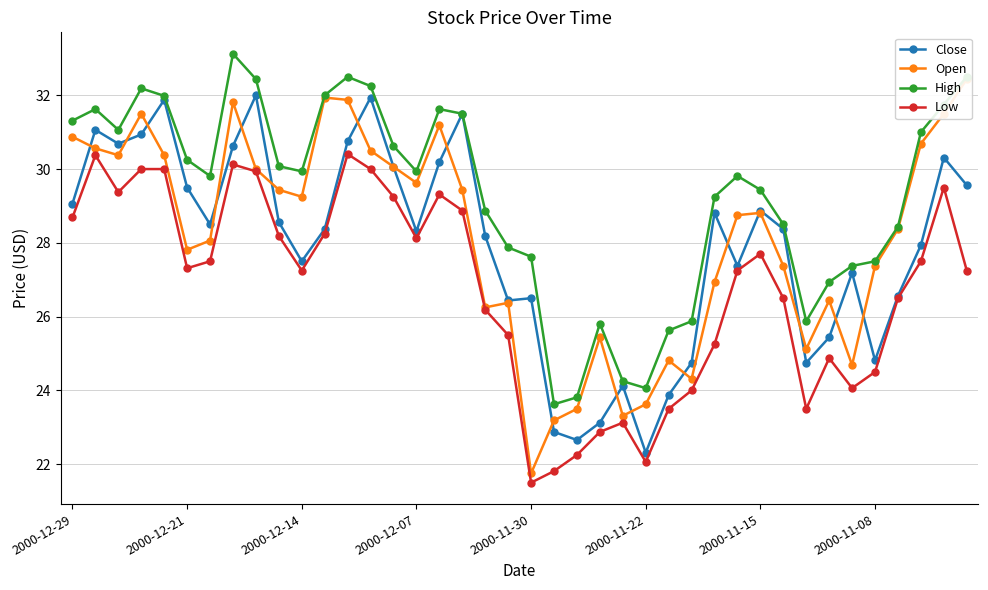

Where is Close nearest to the value 27?

34